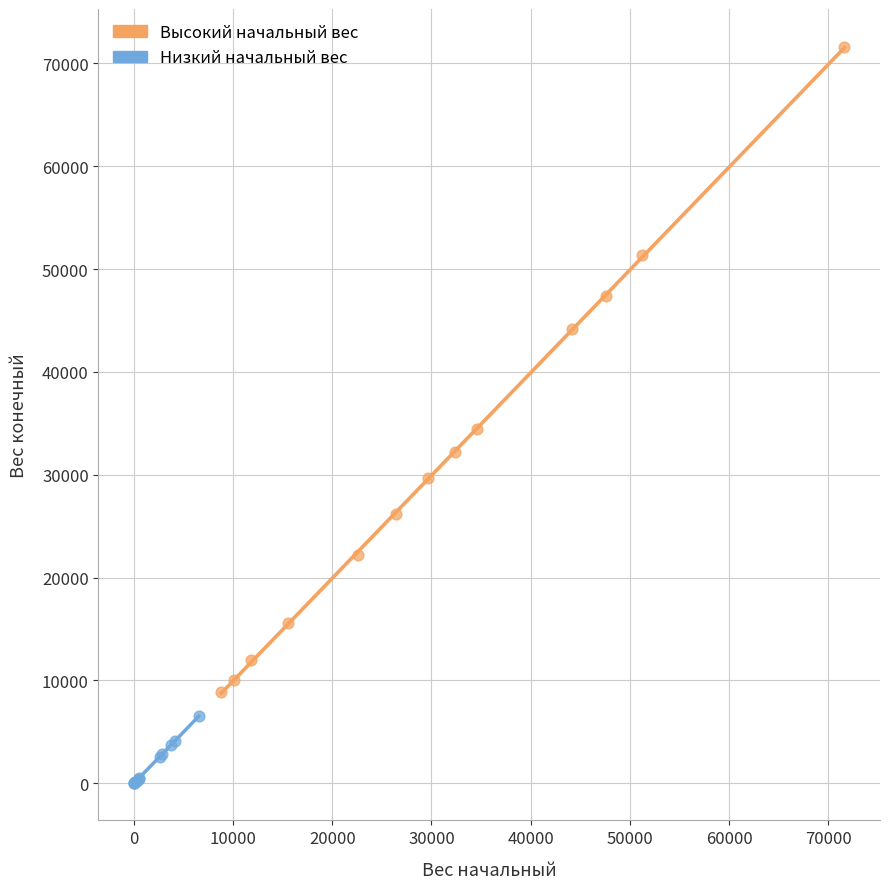

Which series contains the highest Y value?

Высокий начальный вес